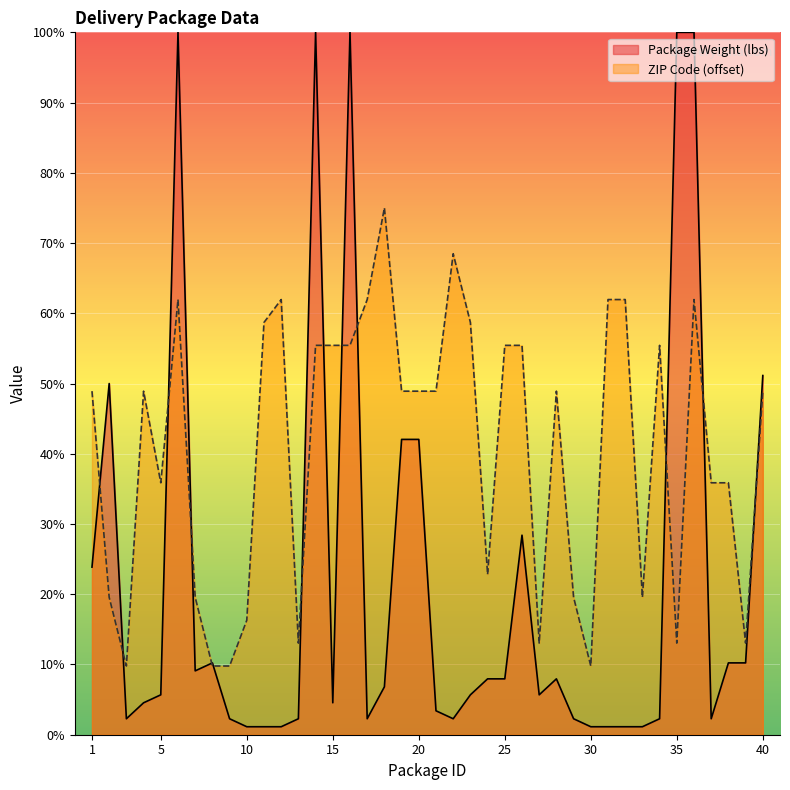

True or false: Package Weight (lbs) has more than 1 interior local peaks.

True